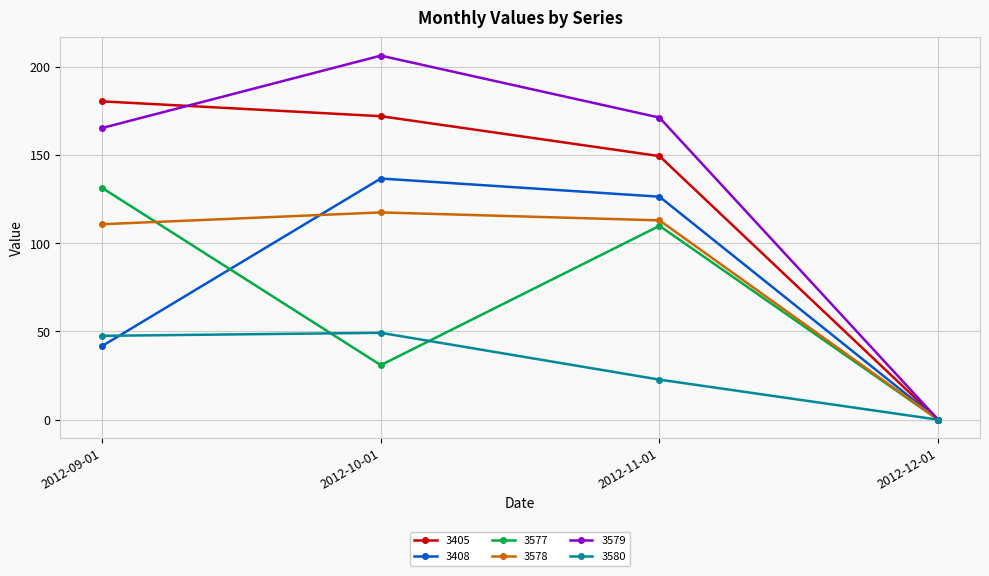

What is the spread (max minus min) of values at 2012-09-01?

138.6